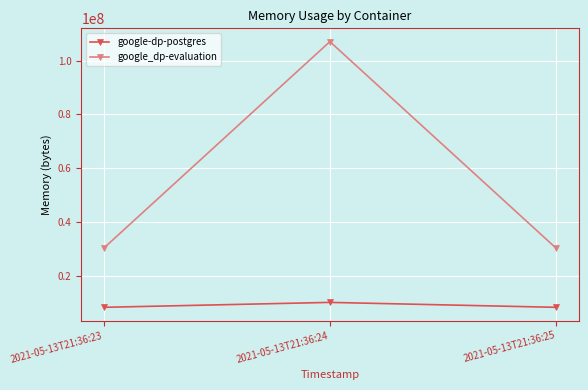

List the series in order of their overall mean, lowest first.

google-dp-postgres, google_dp-evaluation